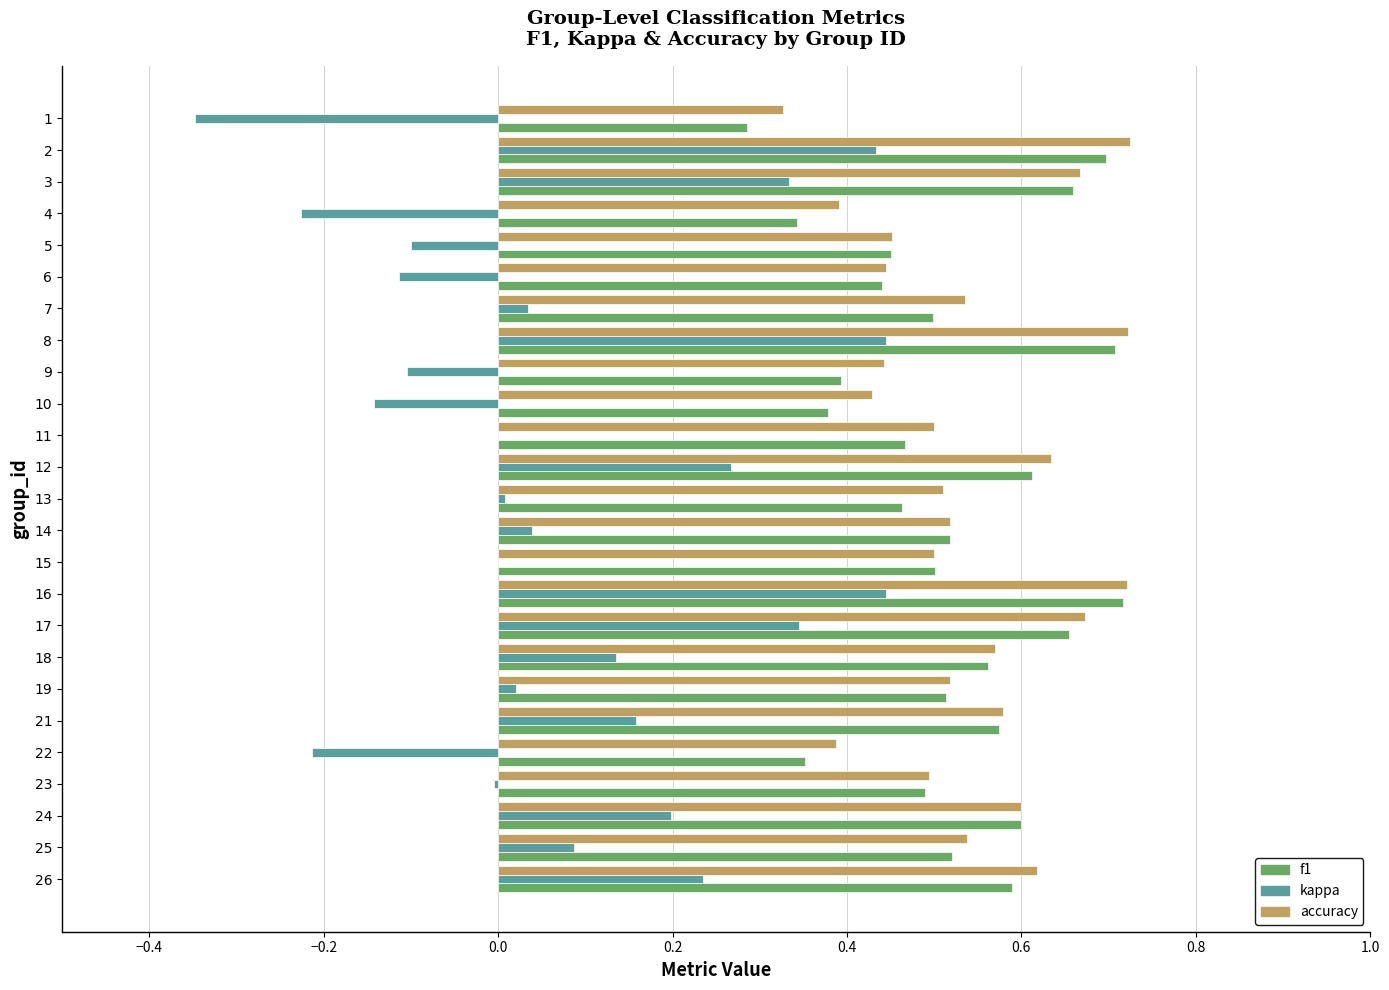

Is the value of f1 at 22 greater than the value of accuracy at 21?

No